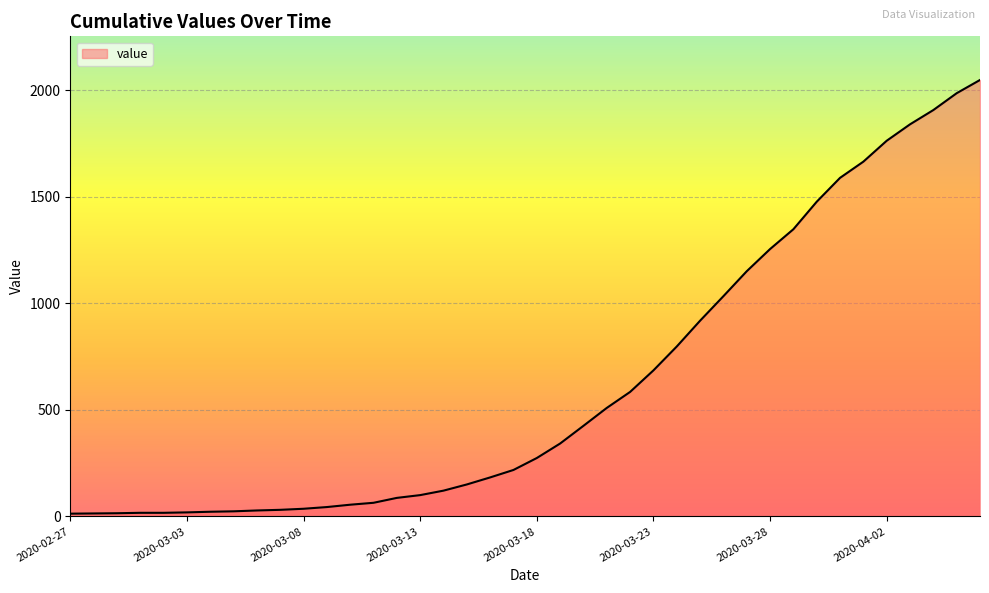

Does the chart have visible grid lines?

Yes